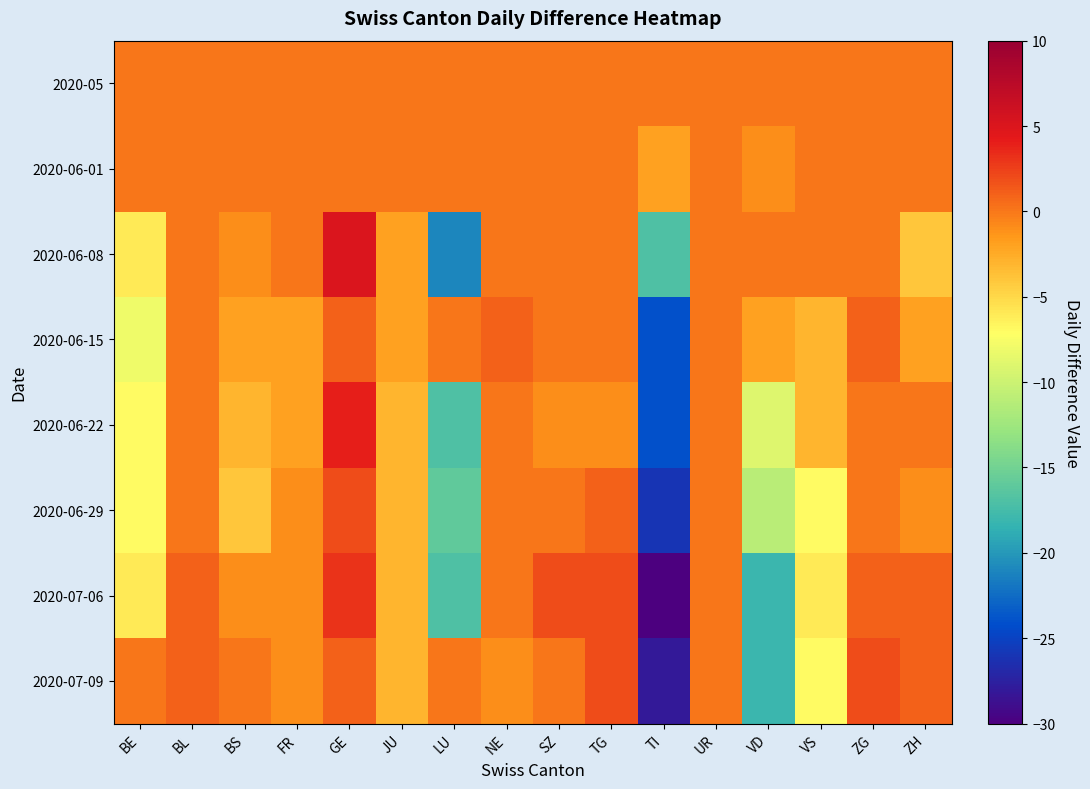

Rank the series by their maximum value, from highest to lowest.

2020-06-08, 2020-06-22, 2020-07-06, 2020-06-29, 2020-07-09, 2020-06-15, 2020-05, 2020-06-01